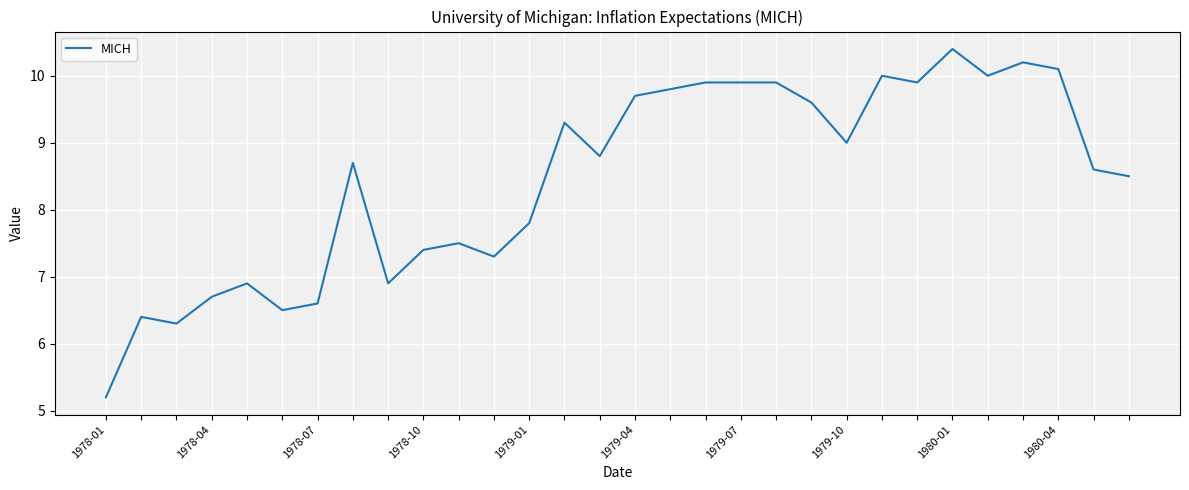

What is the minimum value shown in the chart?

5.2